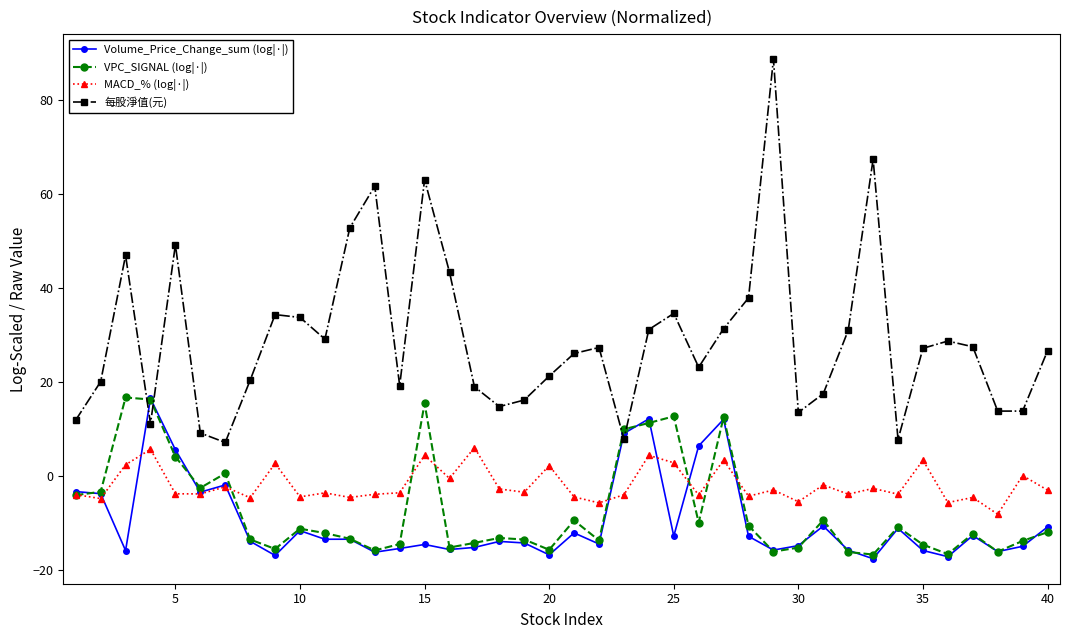

What is the smallest value displayed?

-17.6